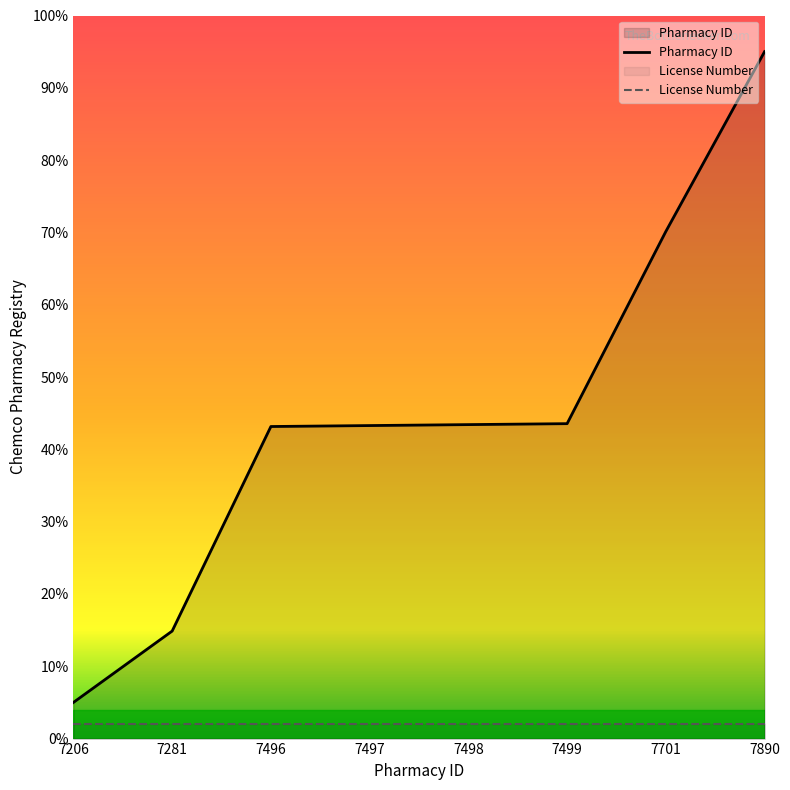

List the labels in order of value, largest first.

7890, 7701, 7499, 7498, 7497, 7496, 7281, 7206